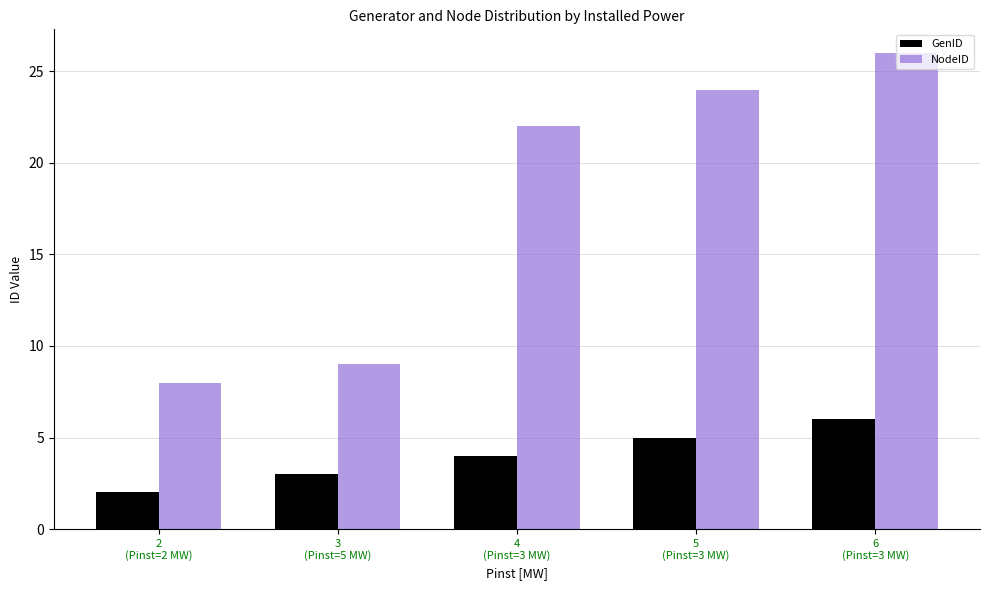

The value of NodeID at 2
(Pinst=2 MW) is 11. True or false?

False